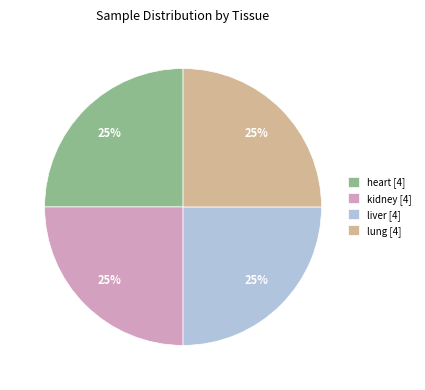

What is the ratio of the value at heart [4] to the value at kidney [4]?

1.0